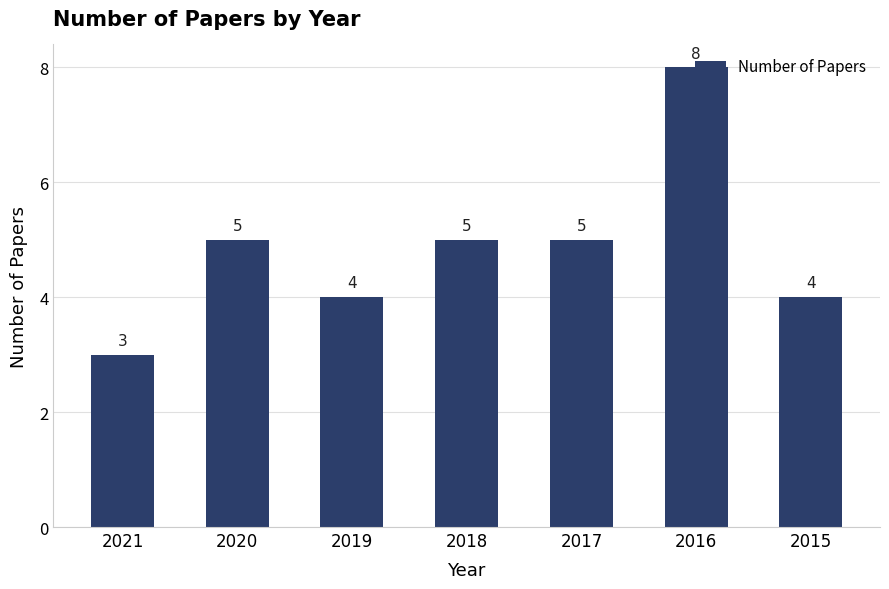

Which has a higher value, 2020 or 2015?

2020